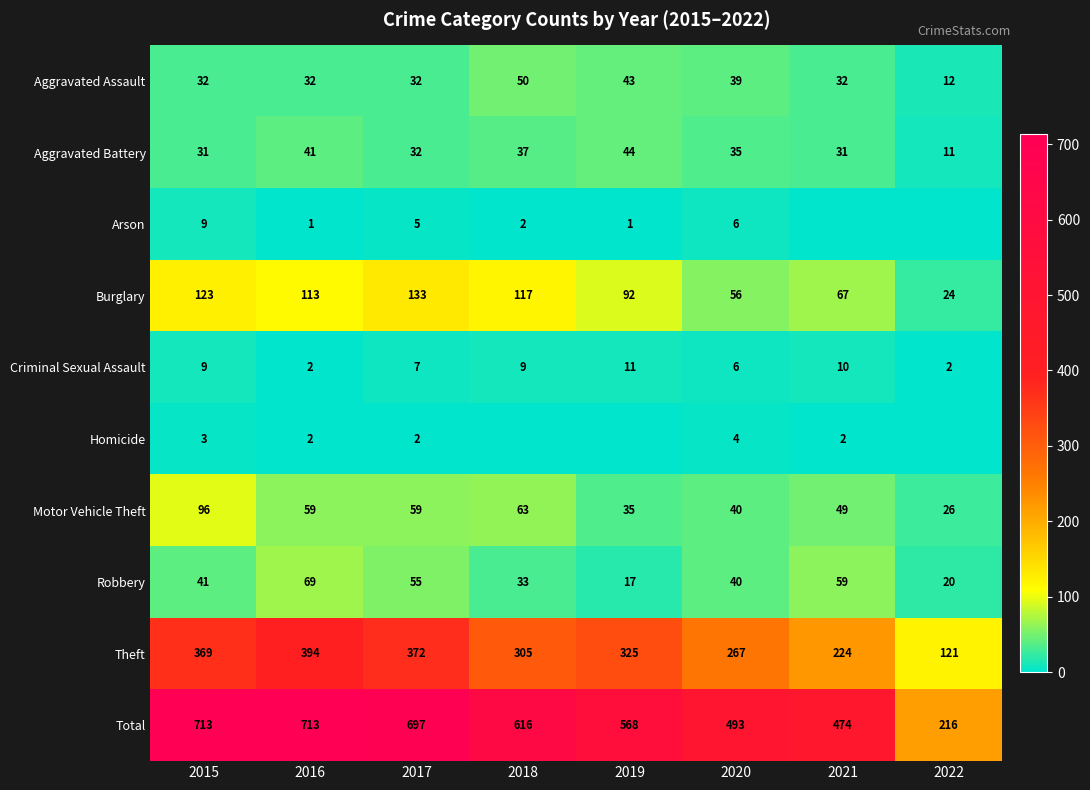

What is the sum of all Burglary values?

725